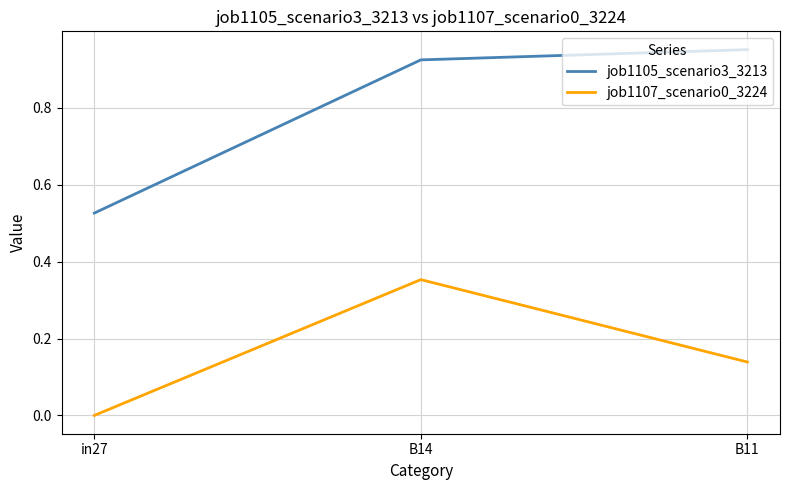

What position from the right is B11?

1